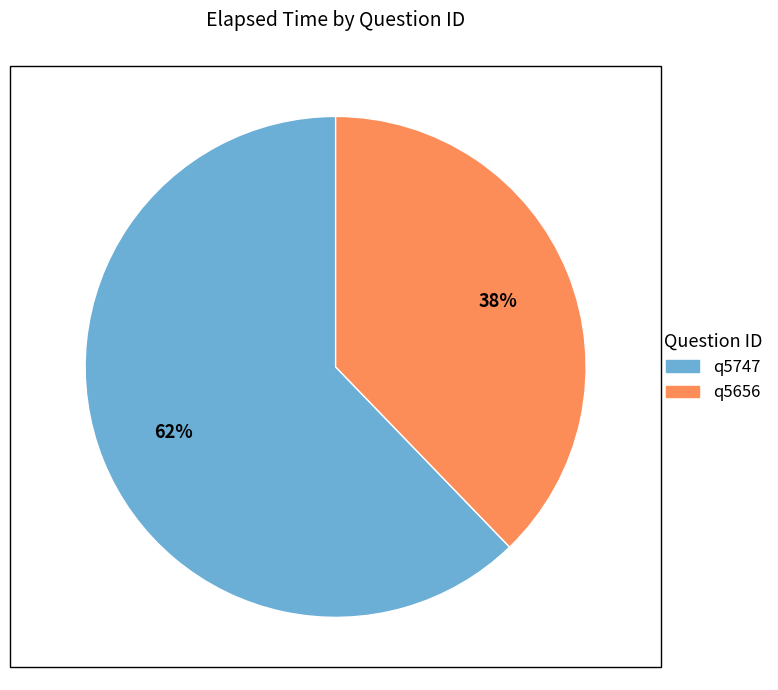

How many slices are in this pie chart?

2